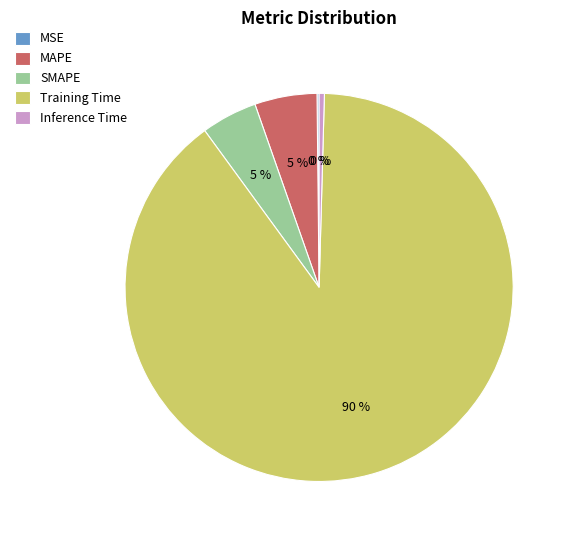

To the nearest percent, what is the average slice percentage?

20%